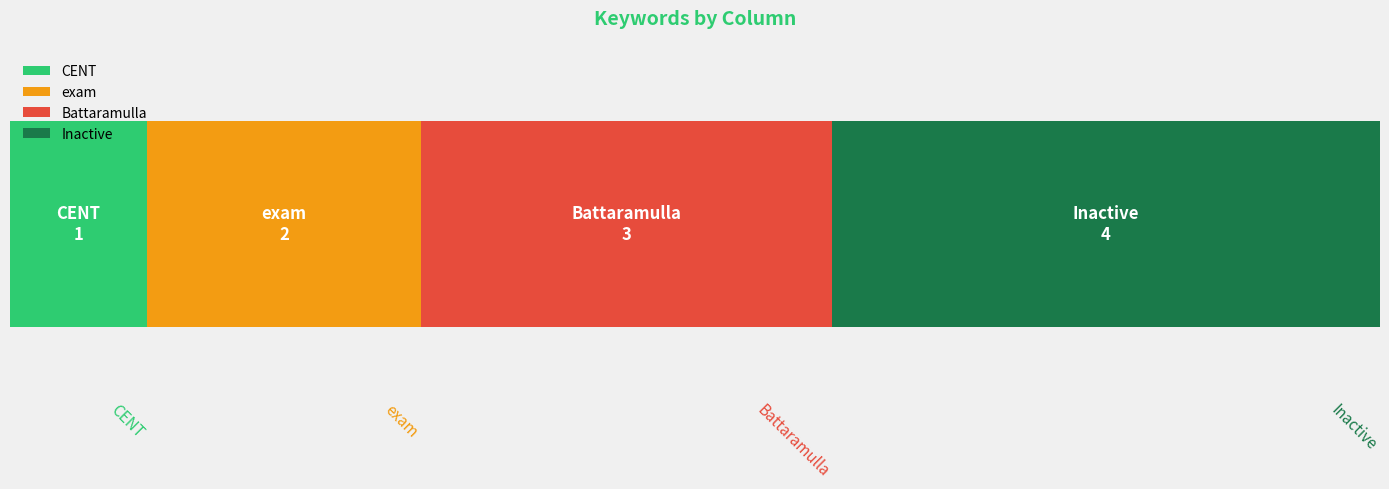

List the labels in order of value, smallest first.

CENT, exam, Battaramulla, Inactive